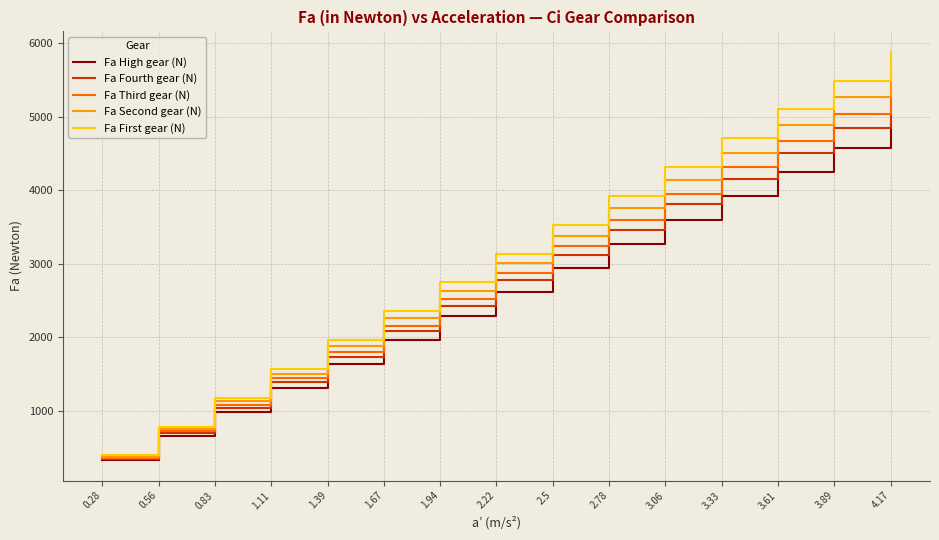

Reading left to right, transcribe all the data shown in this chart.

Fa High gear (N): 326.7	653.3	980.0	1306.7	1633.3	1960.0	2286.7	2613.3	2940.0	3266.7	3593.3	3920.0	4246.7	4573.3	4900.0
Fa Fourth gear (N): 346.3	692.5	1038.8	1385.1	1731.3	2077.6	2423.9	2770.1	3116.4	3462.7	3808.9	4155.2	4501.5	4847.7	5194.0
Fa Third gear (N): 359.3	718.7	1078.0	1437.3	1796.7	2156.0	2515.3	2874.7	3234.0	3593.3	3952.7	4312.0	4671.3	5030.7	5390.0
Fa Second gear (N): 375.7	751.3	1127.0	1502.7	1878.3	2254.0	2629.7	3005.3	3381.0	3756.7	4132.3	4508.0	4883.7	5259.3	5635.0
Fa First gear (N): 392.0	784.0	1176.0	1568.0	1960.0	2352.0	2744.0	3136.0	3528.0	3920.0	4312.0	4704.0	5096.0	5488.0	5880.0